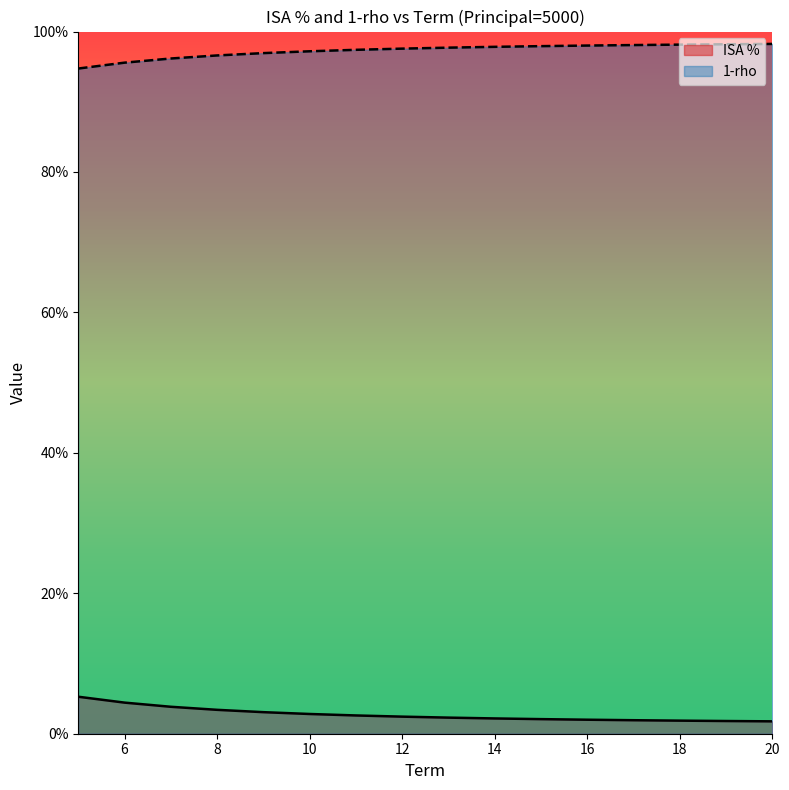

How many 1-rho values are between 0 and 1?

16